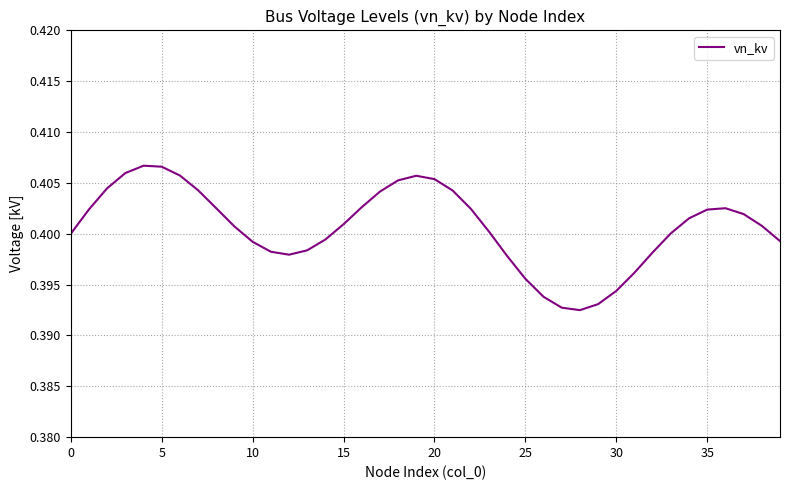

What is the sum of all values?

16.0